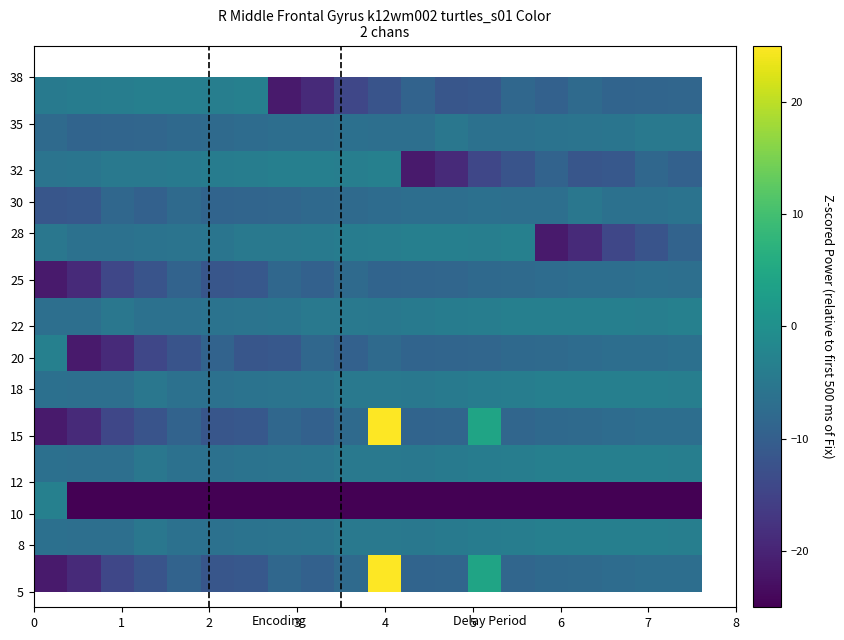

Count the number of categories in the chart.

20